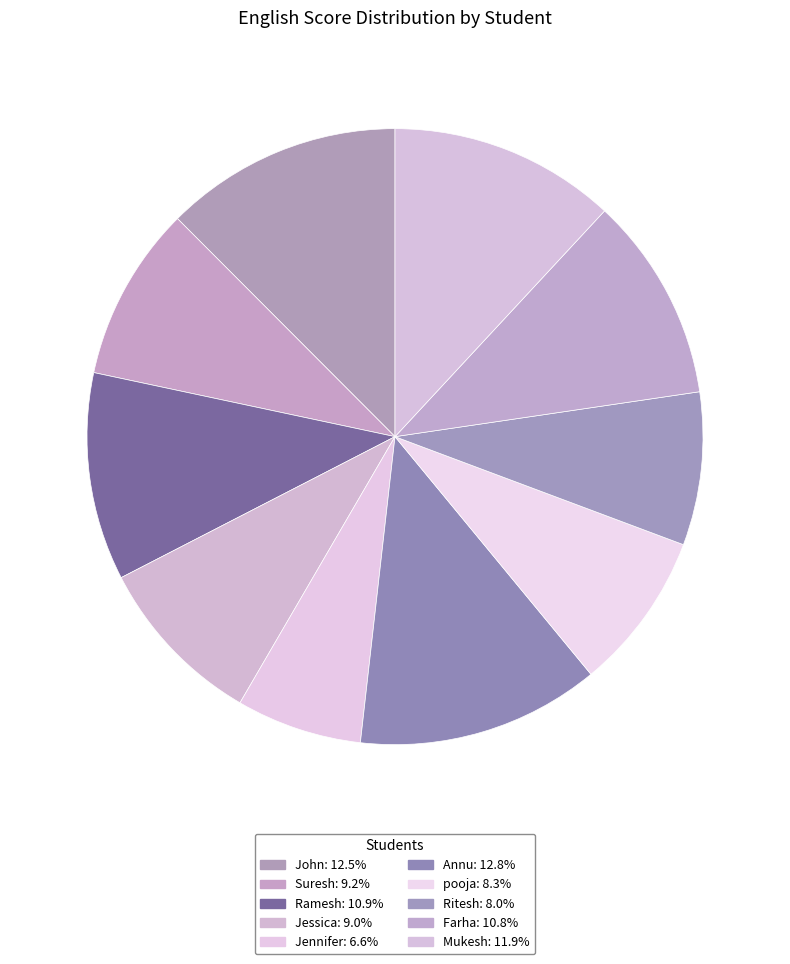

How many segments does this pie chart have?

10